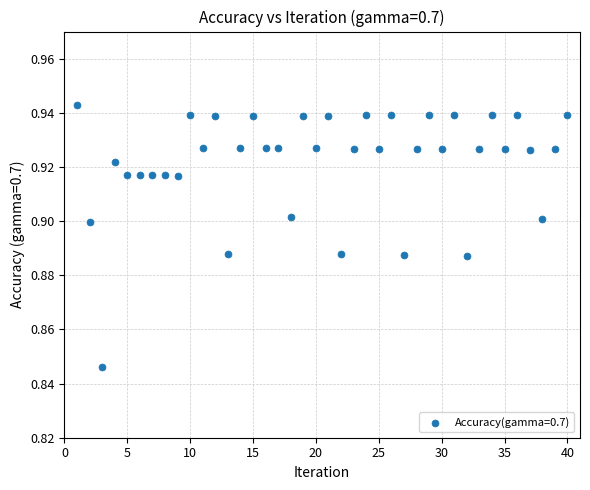

What is the range of X values (max minus min)?

39.0